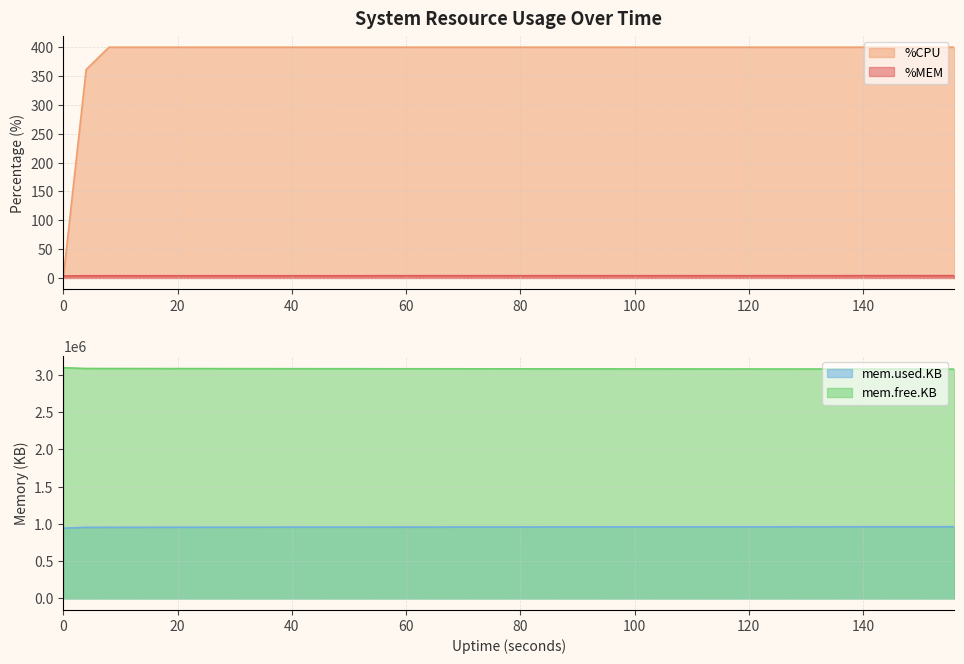

True or false: mem.free.KB and mem.used.KB cross at least once.

False